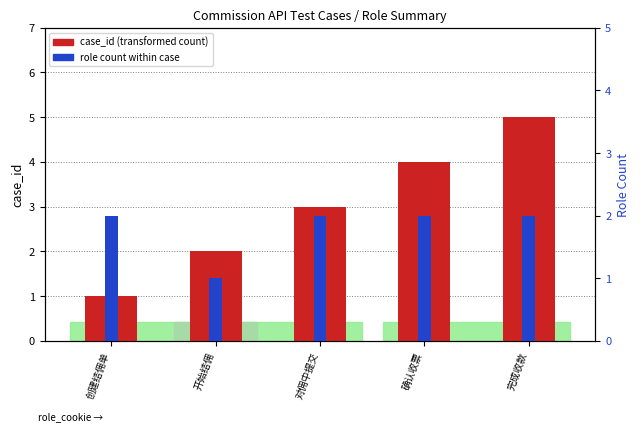

Between 对佣中提交 and 确认收票, which series saw the biggest shift?

case_id (transformed count)